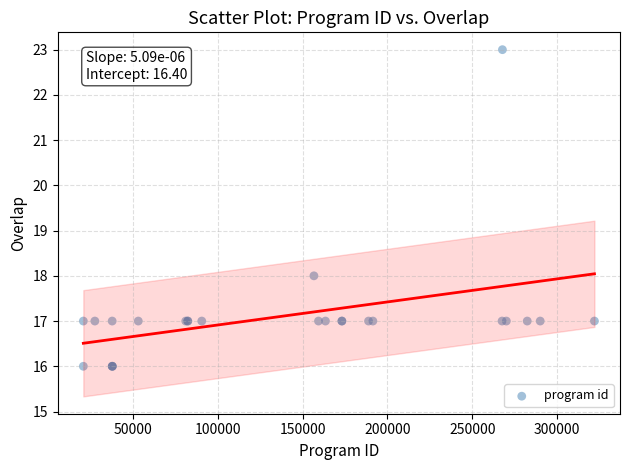

What Y value in the scatter plot is closest to 19?

18